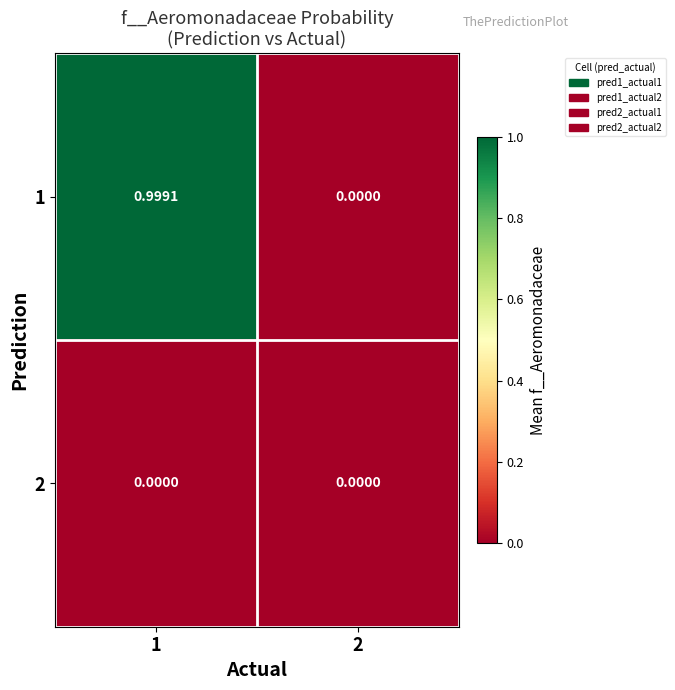

At how many categories does at least one series exceed 0?

2